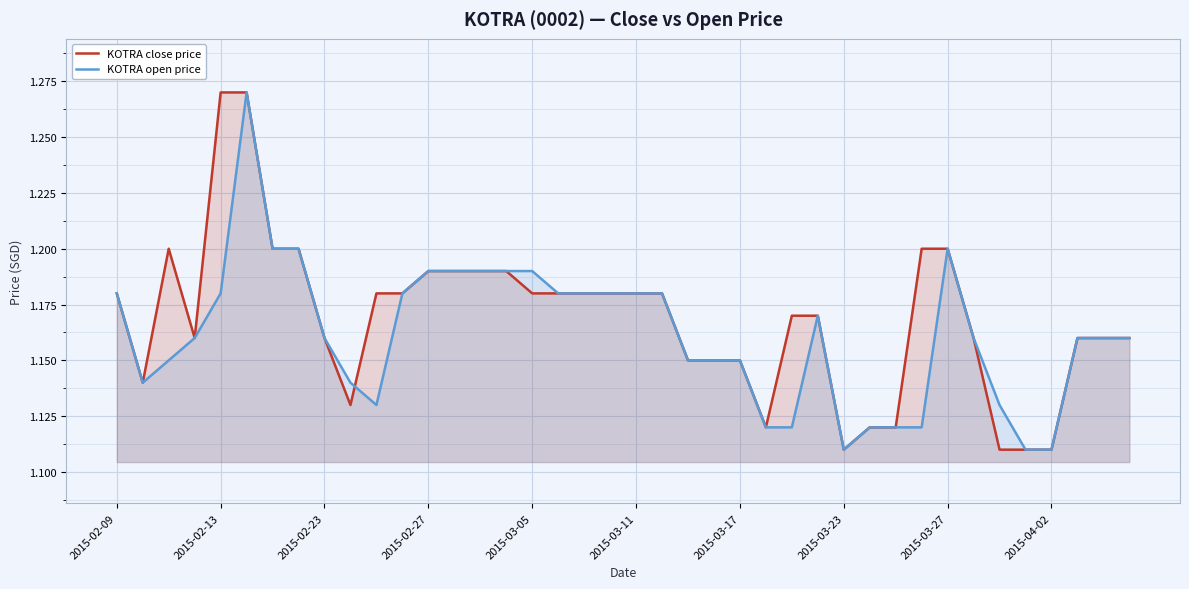

Between 15 and 37, which series saw the biggest shift?

KOTRA close price